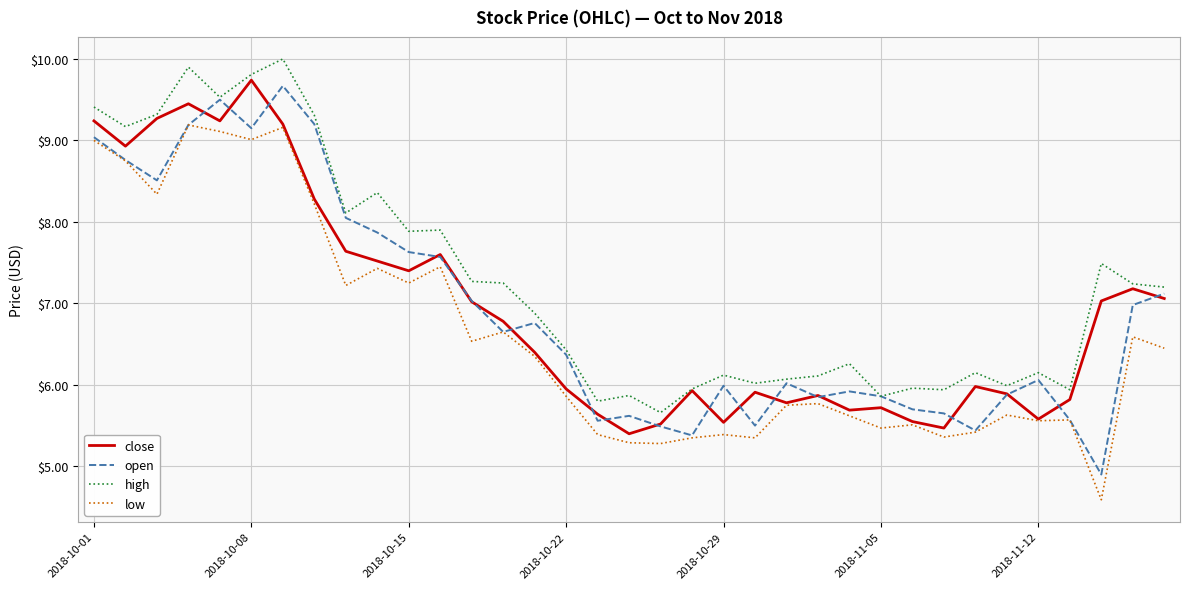

Does the chart have visible grid lines?

Yes